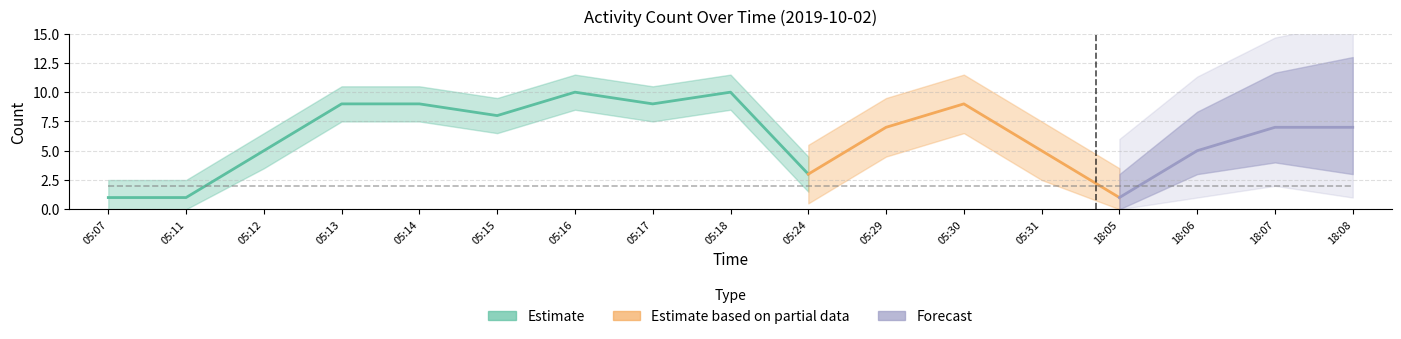

List the labels in order of value, smallest first.

05:07, 05:11, 18:05, 05:24, 05:12, 05:31, 18:06, 05:29, 18:07, 18:08, 05:15, 05:13, 05:14, 05:17, 05:30, 05:16, 05:18